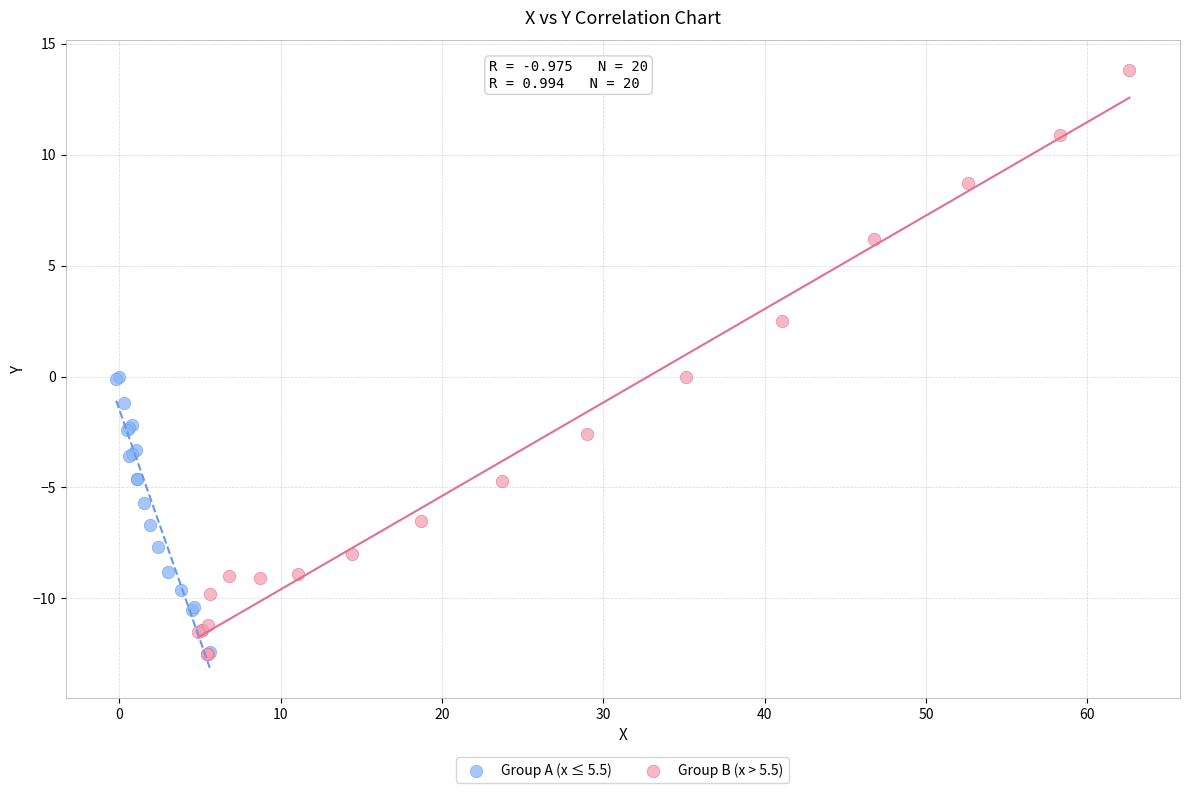

Which series contains the highest Y value?

Group B (x > 5.5)